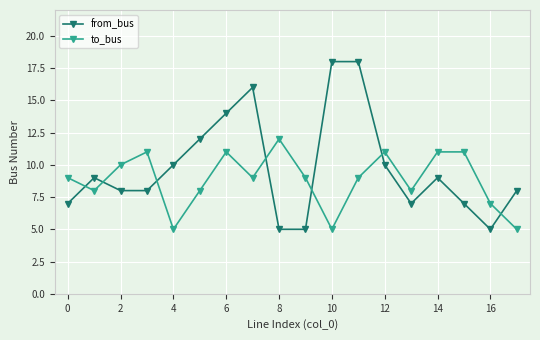

How many interior local valleys does the to_bus series have?

5